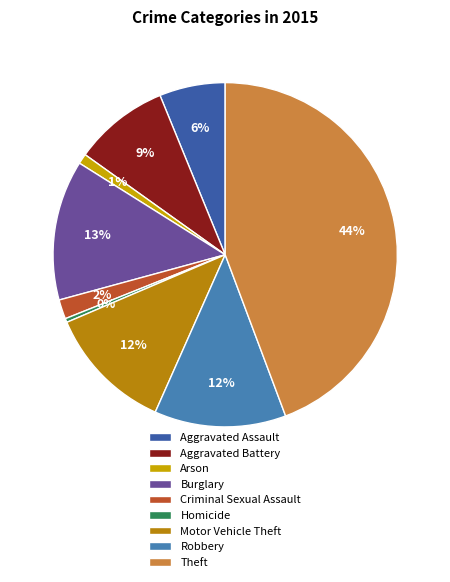

How many segments does this pie chart have?

9